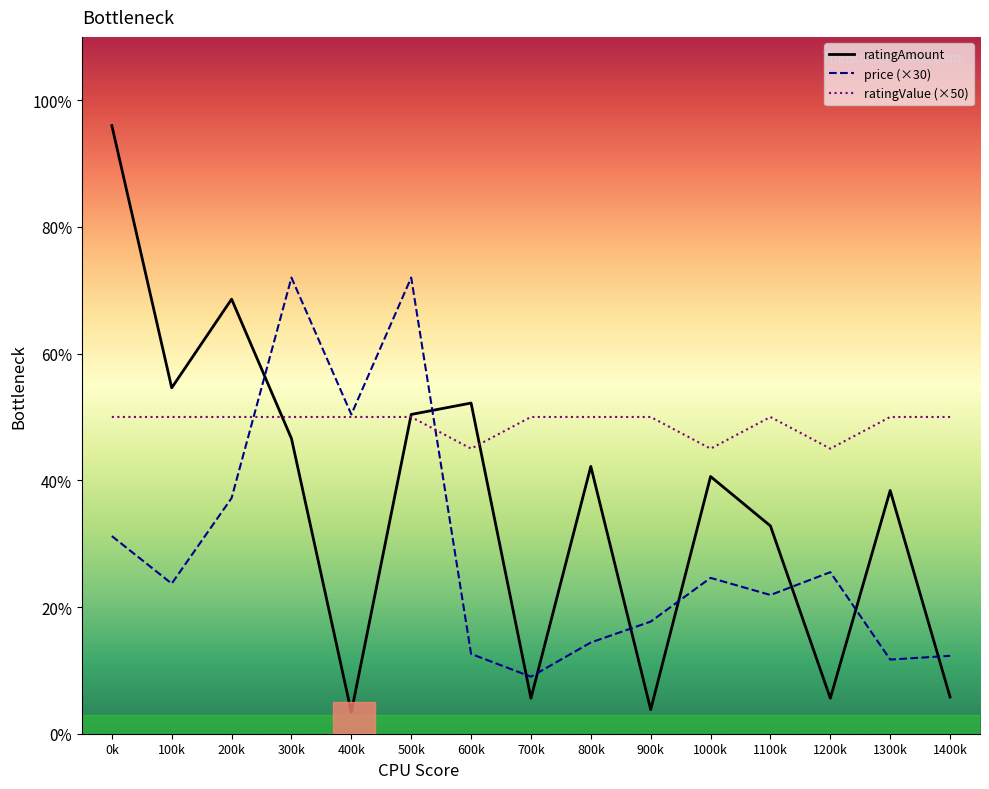

At which category is the sum across all series the highest?

0k